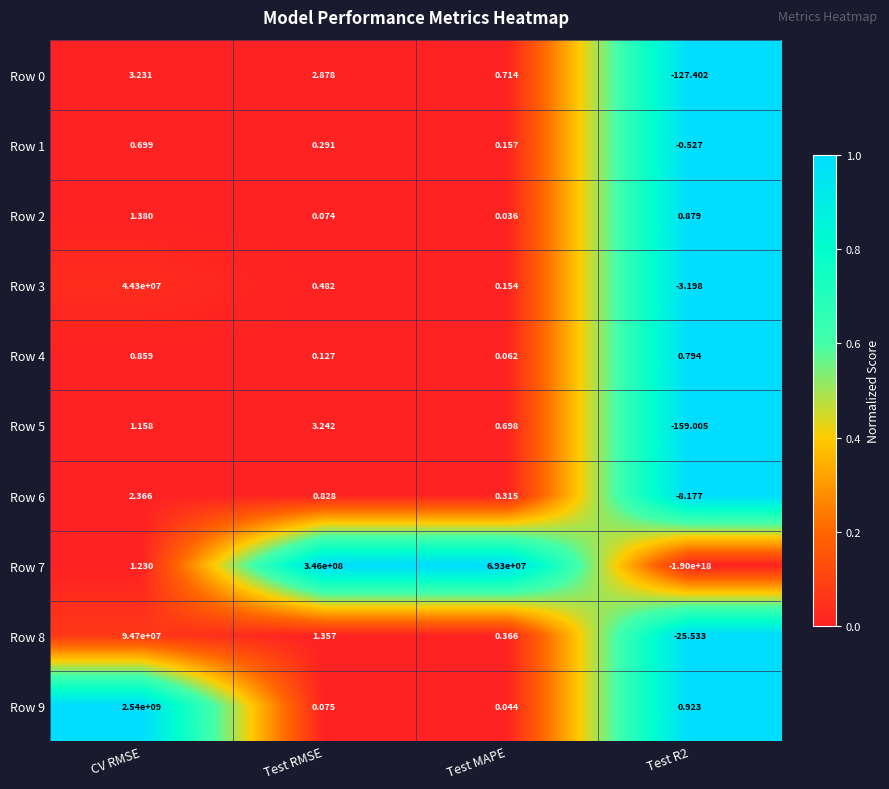

Count the number of data series in this chart.

10